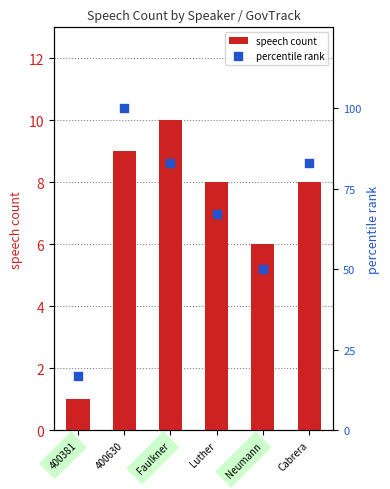

At which category is the sum across all series the highest?

400630